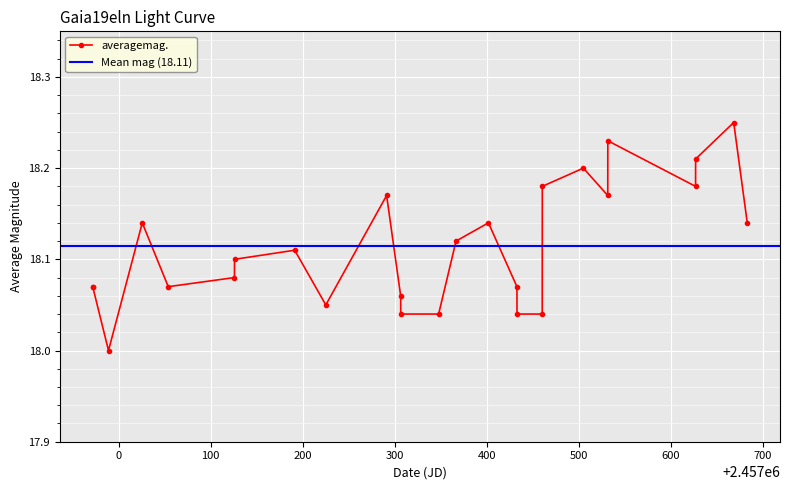

True or false: the data has more than 0 interior local peaks.

True